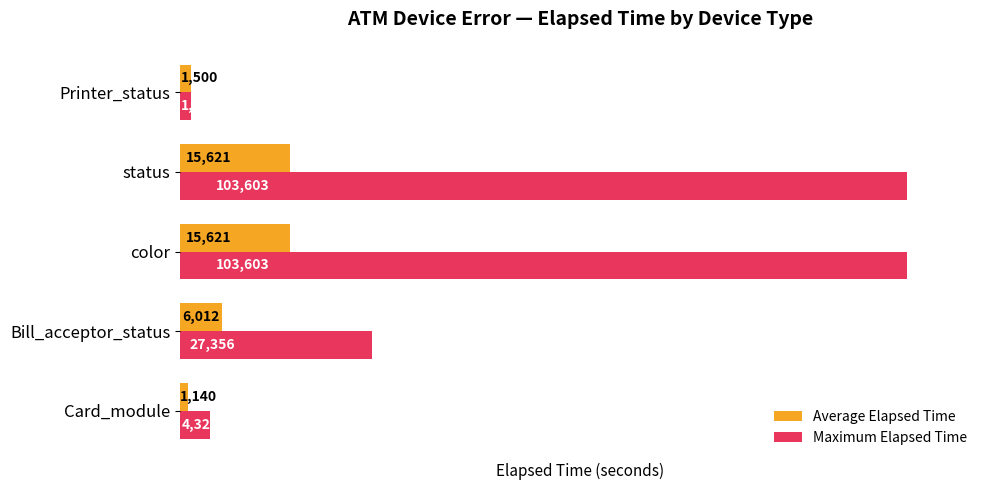

How many data points in Maximum Elapsed Time are less than 27356?

2